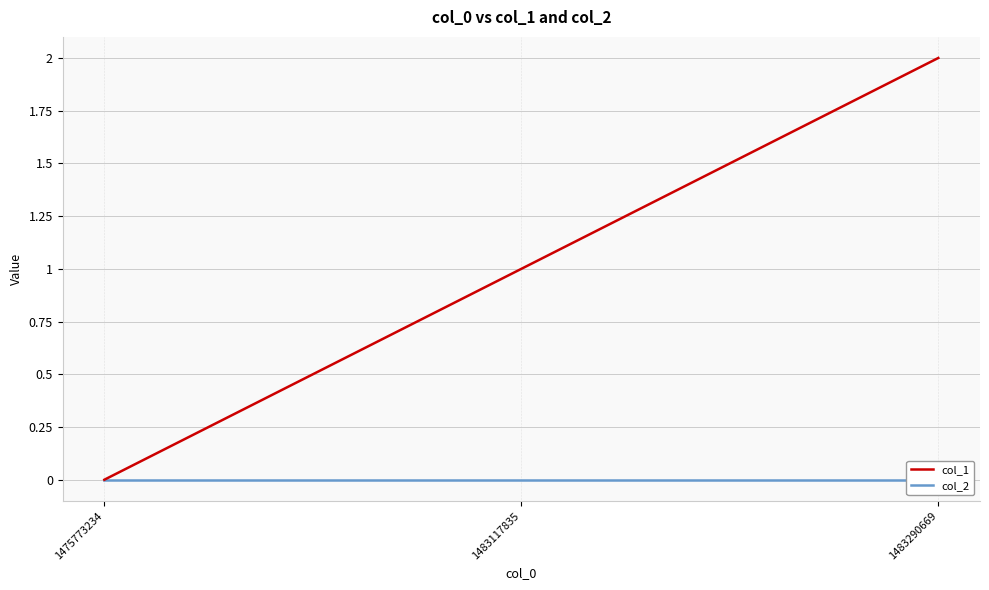

Where is col_1 nearest to the value 1?

1483117835